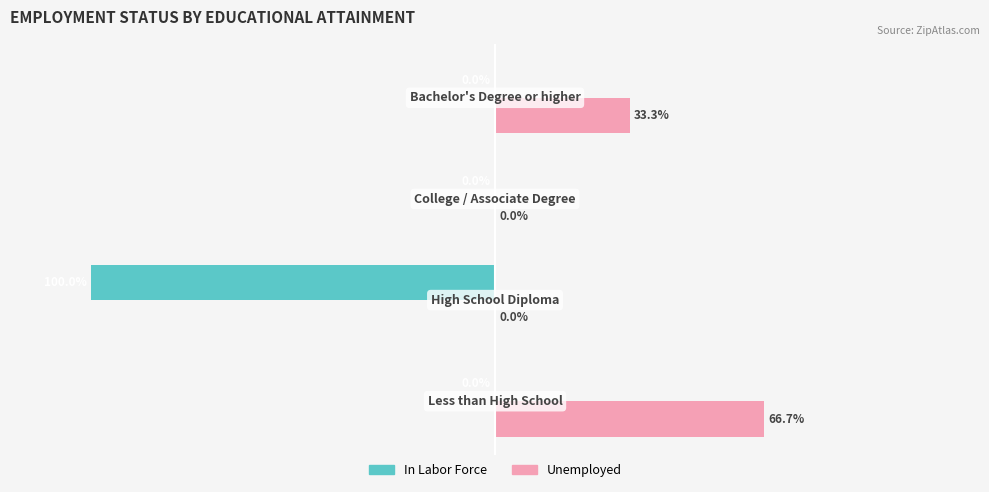

Which series has the largest total across all categories?

Unemployed